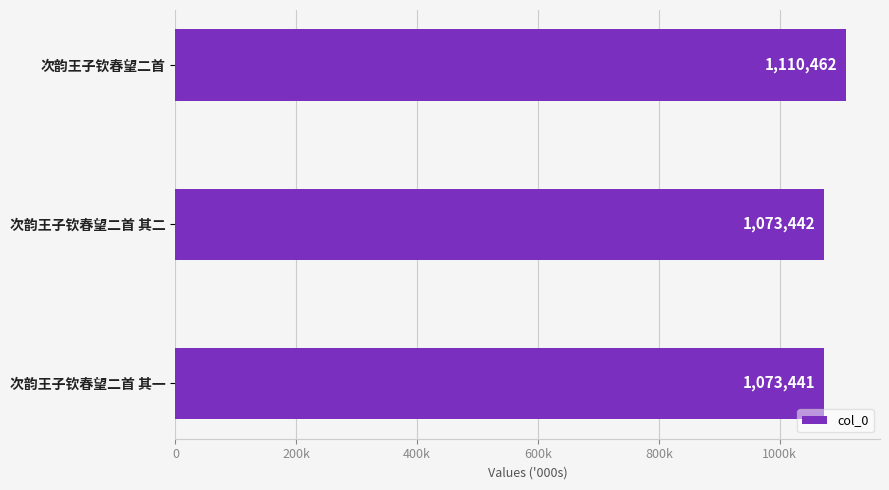

What is the minimum value shown in the chart?

1073441